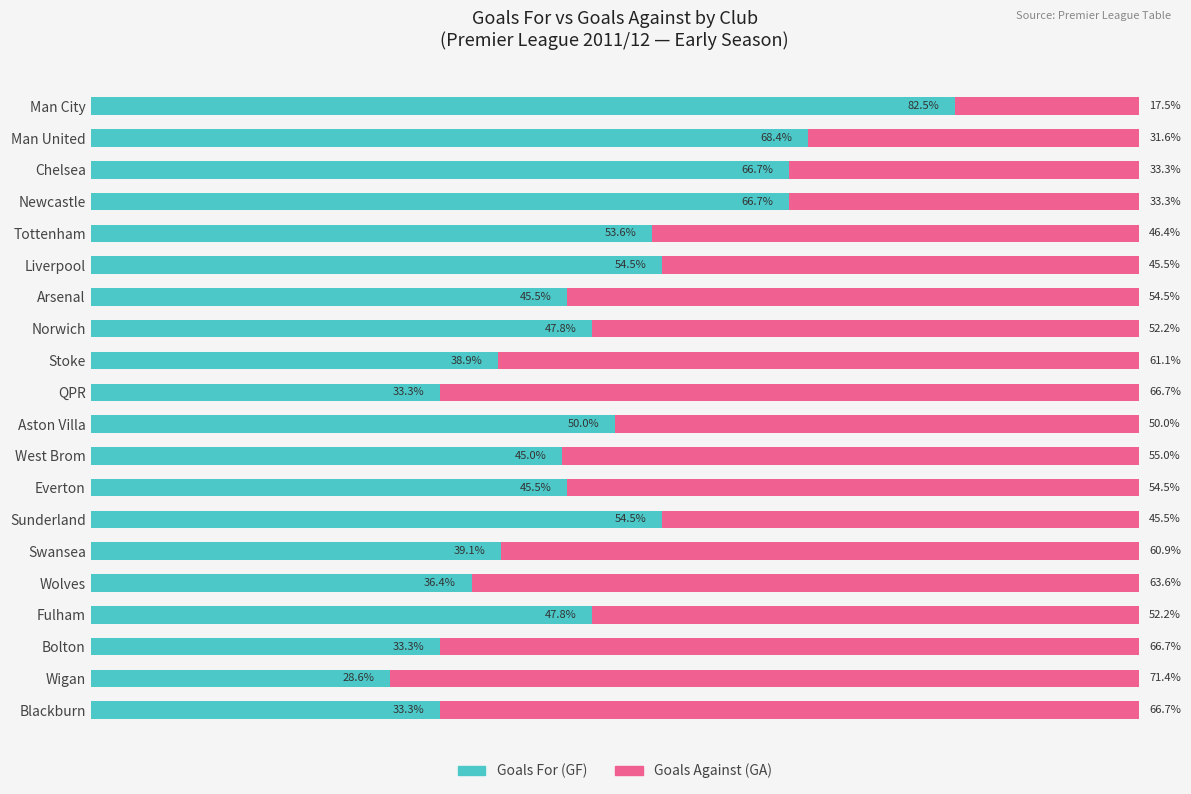

Which category has the lowest value in the Goals For (GF) series?

Wigan